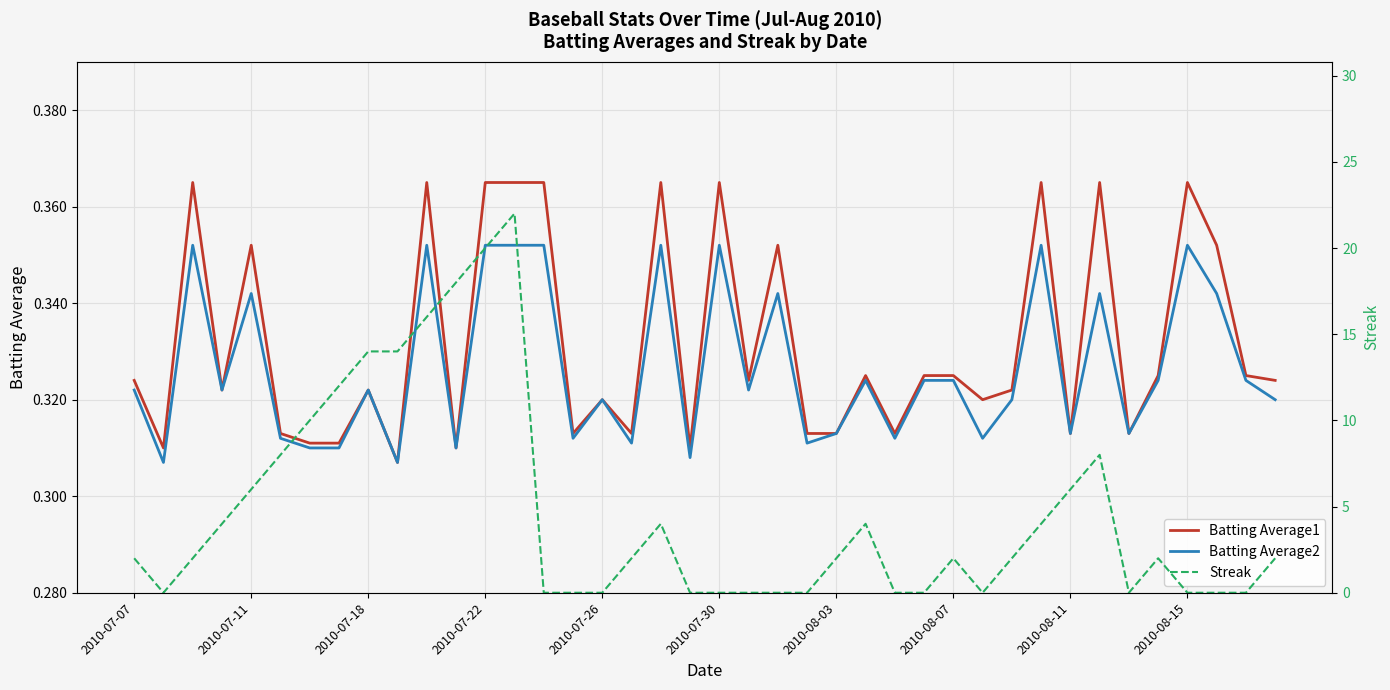

How many lines are shown in the chart?

3